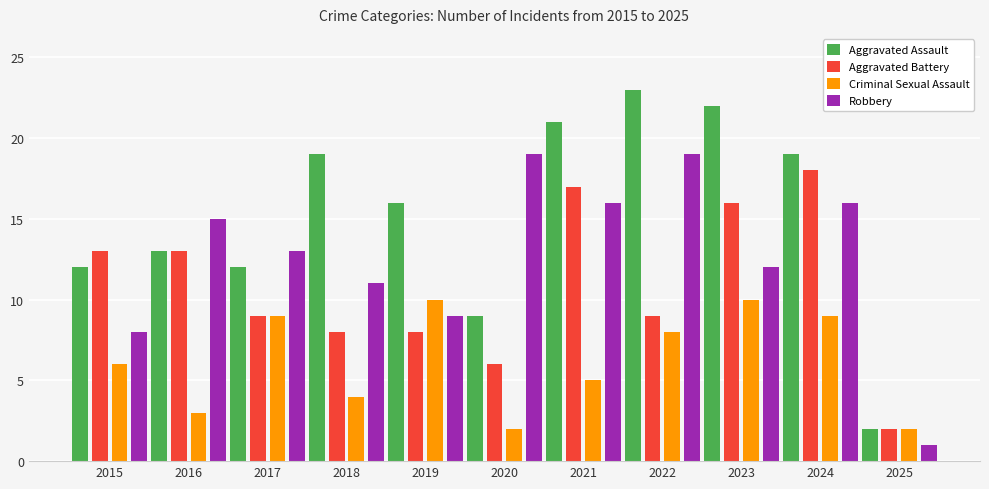

Is the value of Aggravated Assault at 2019 greater than the value of Robbery at 2017?

Yes